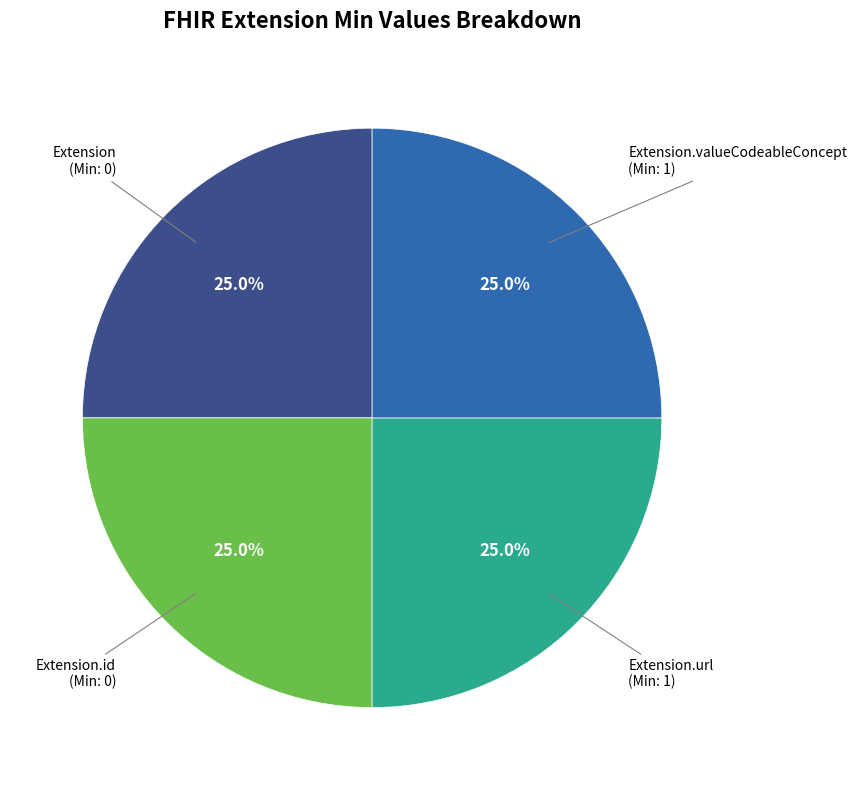

Count the number of slices in the pie.

4